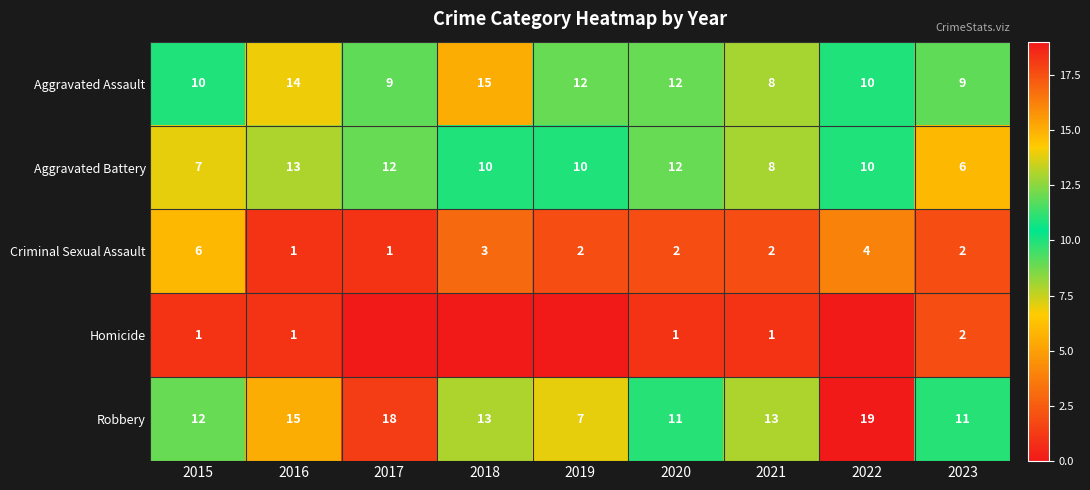

What is the total value across all series at 2016?

44